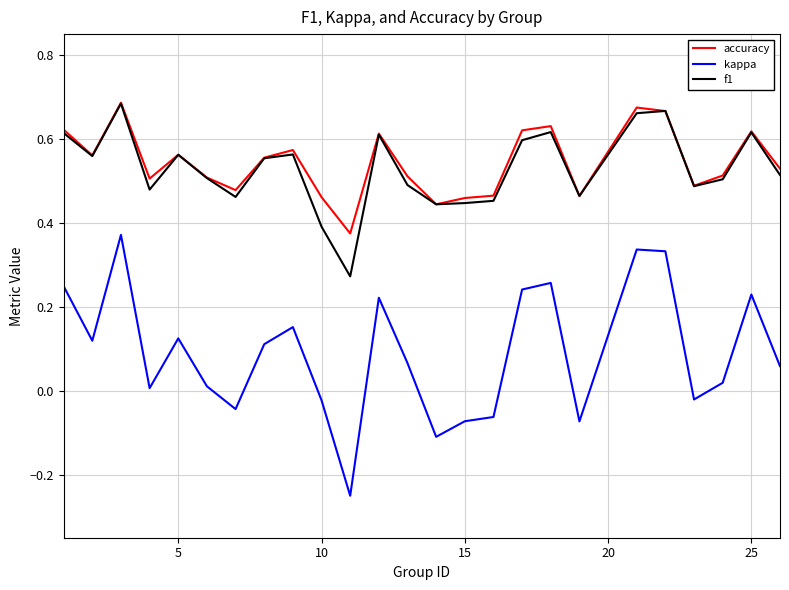

True or false: kappa and accuracy intersect in this chart.

False